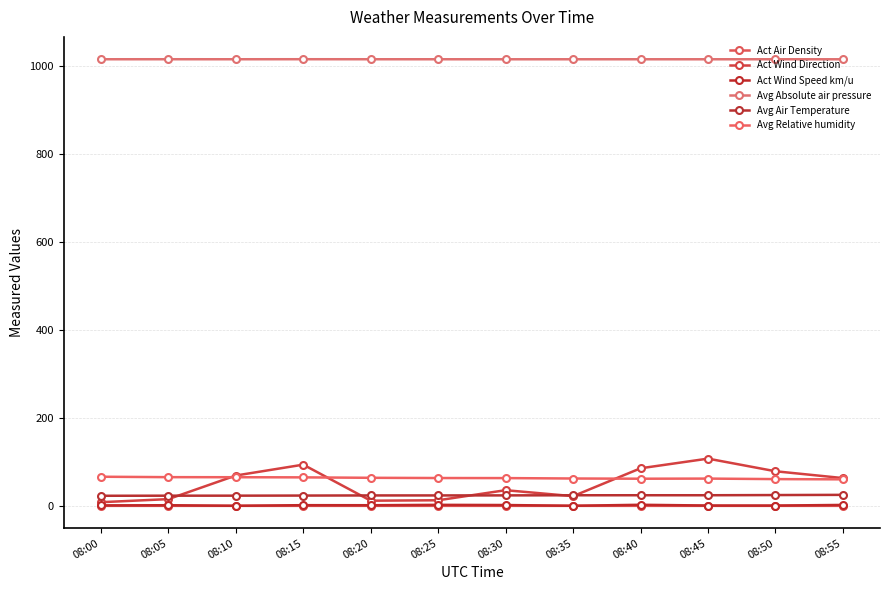

At which category does Act Wind Speed km/u reach its first local valley?

08:10